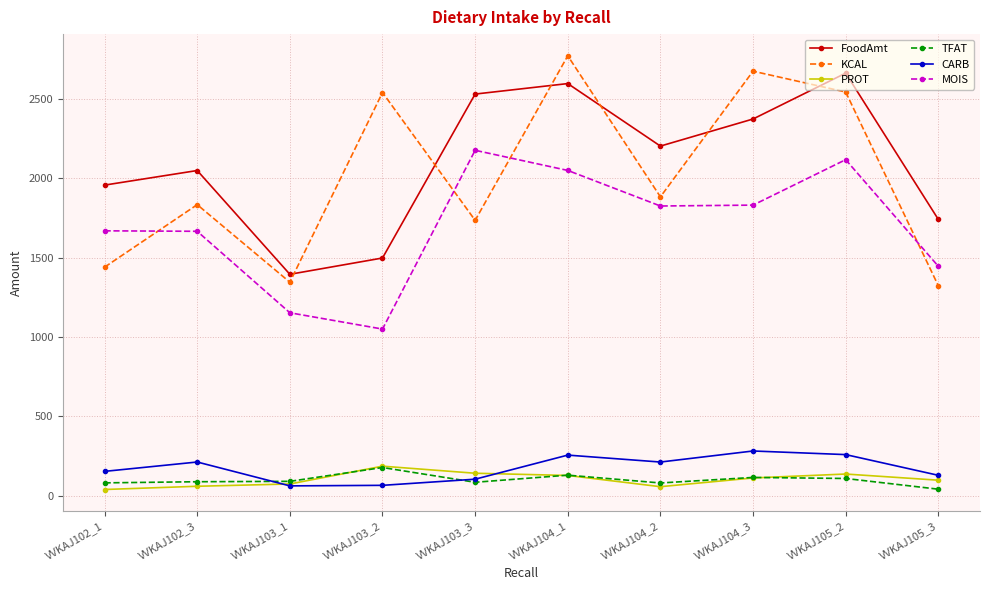

What is the total value across all series at VVKAJ103_3?

6772.2